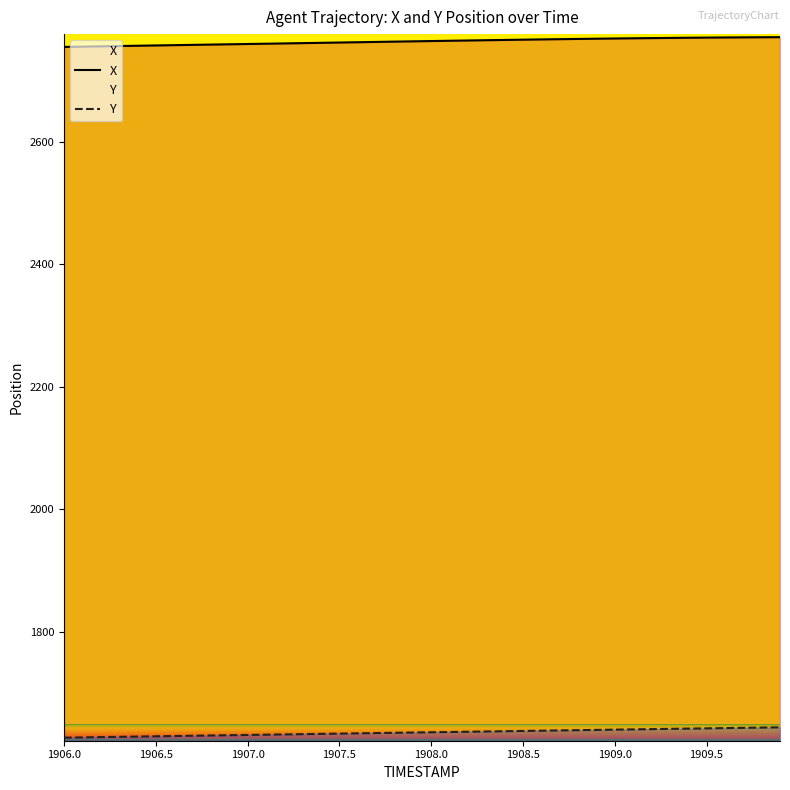

True or false: Y and X cross at least once.

False